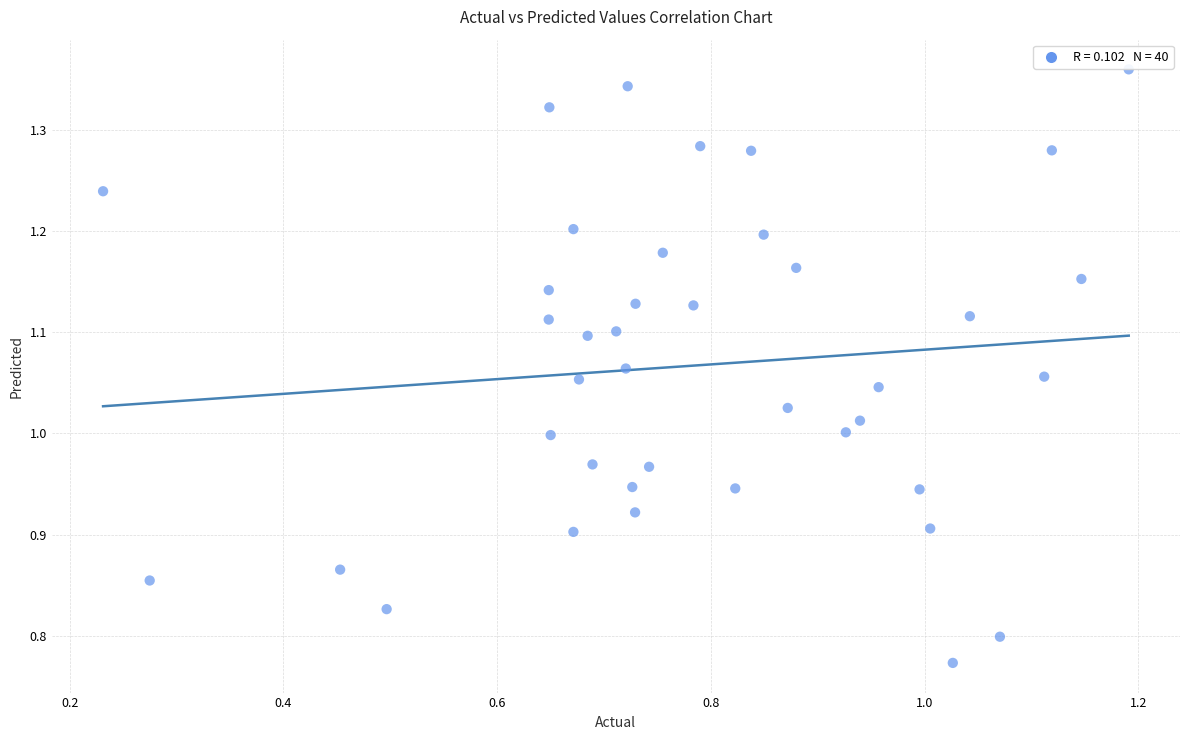

What is the range of Y values (max minus min)?

0.6